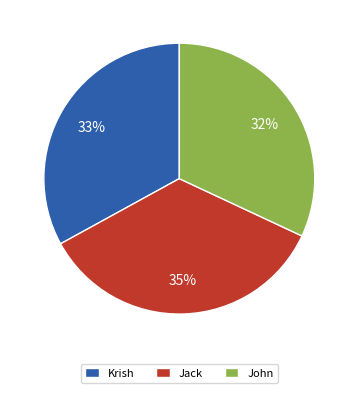

Is there any slice that represents more than half of the pie?

No